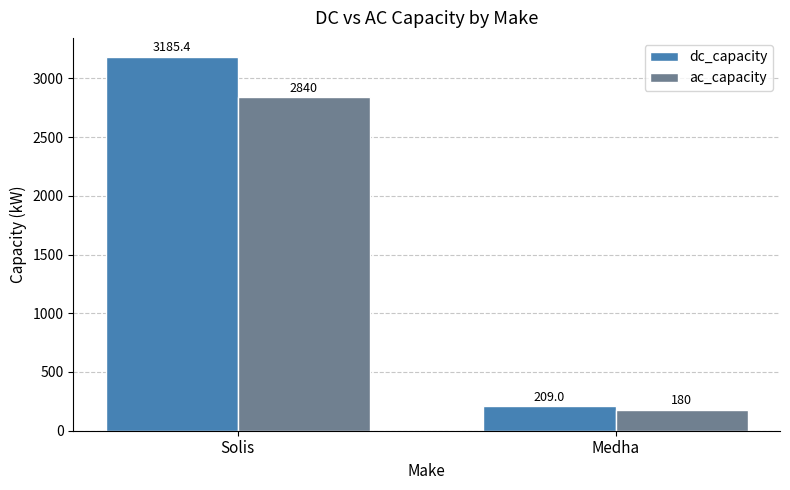

Which series has the largest range (max minus min)?

dc_capacity